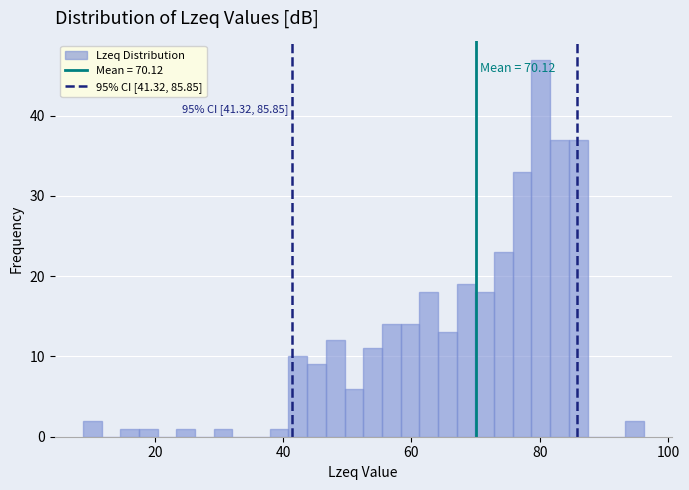

Read against the x-axis, roughly where is the centre of the tallest bar?

80